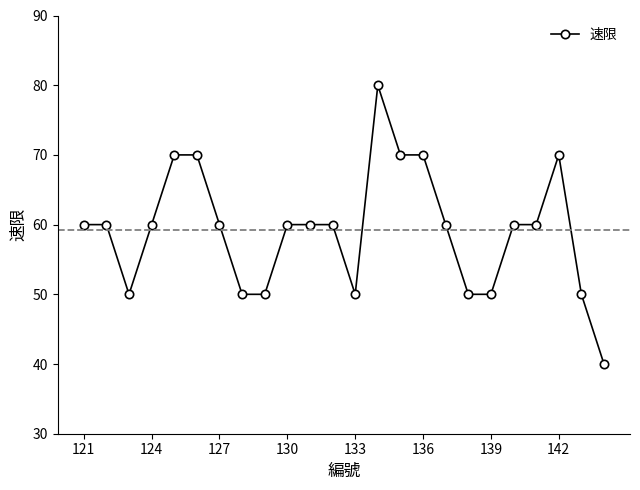

What is the value of the 20th point from the left?

60